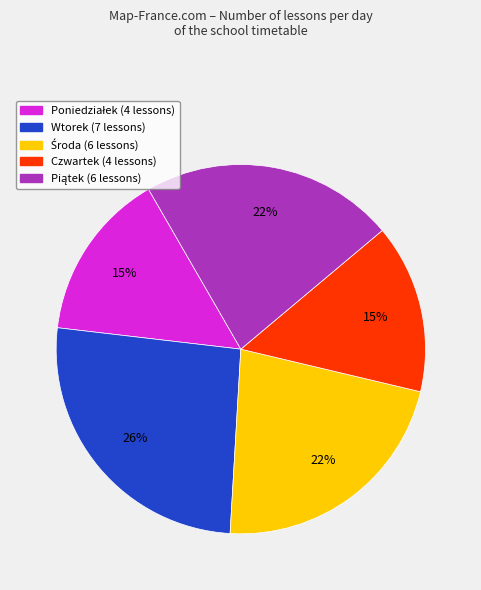

Is it true that Czwartek is 15% of the pie?

True